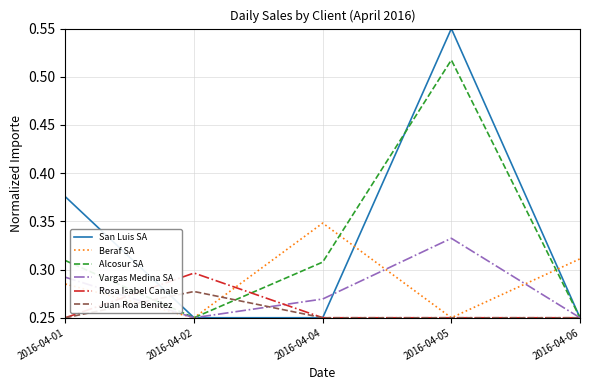

Does the chart display data point markers on the line(s)?

No